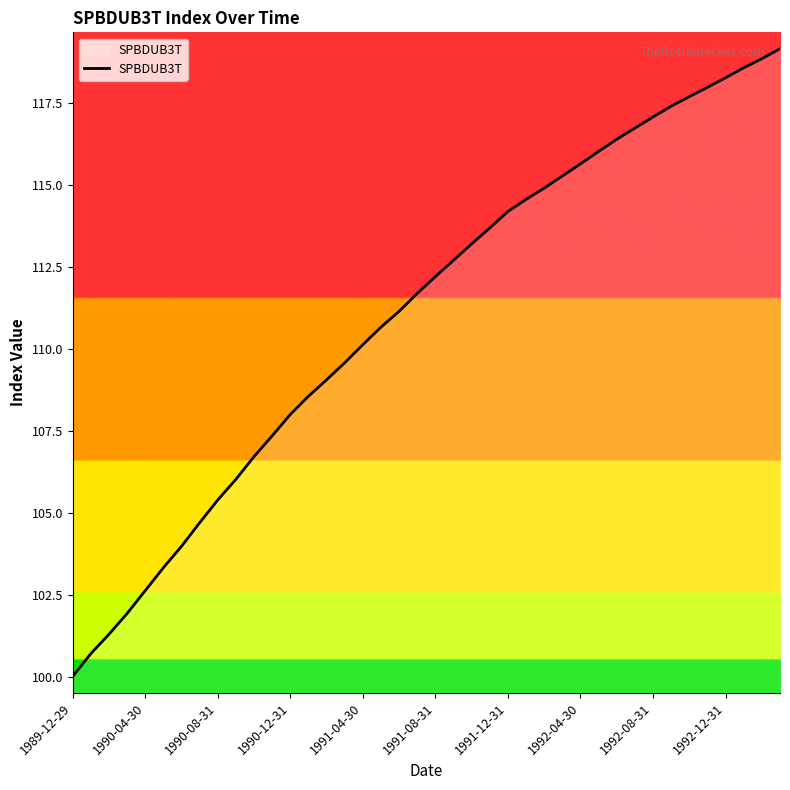

What is the value of the 26th point from the left?

114.6